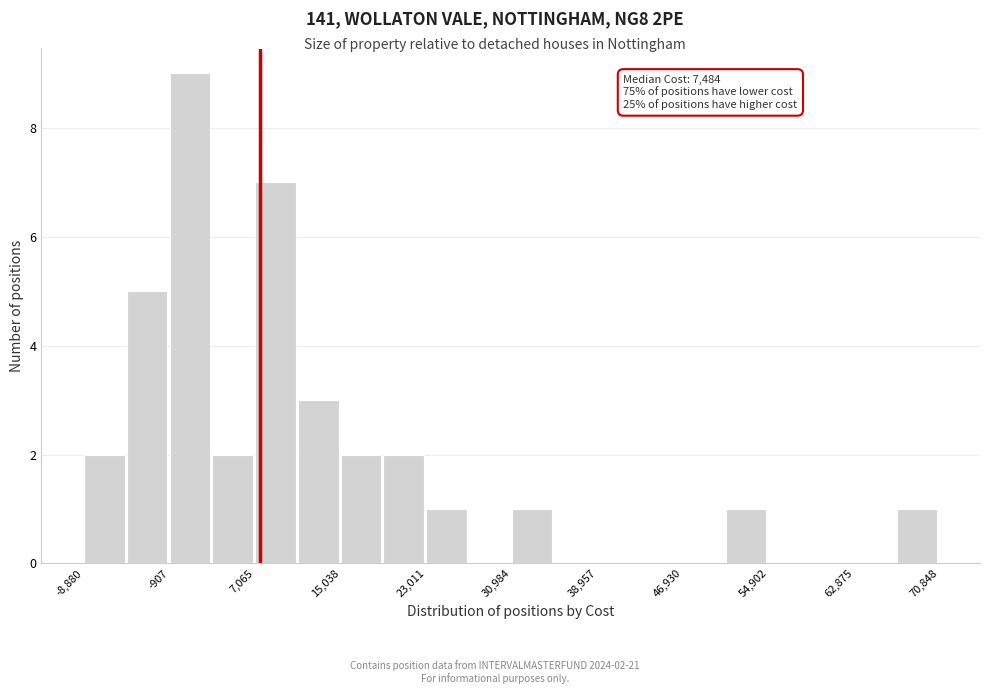

Around what value on the x-axis is the tallest bar? Give the approximate position of its centre, as read against the axis.

1000